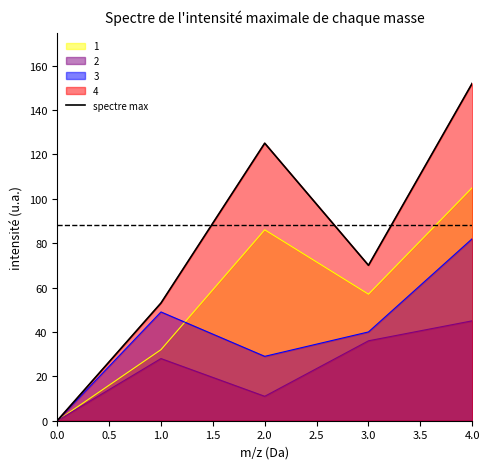

What is the change in value from 0.0 to 1.0?

+53